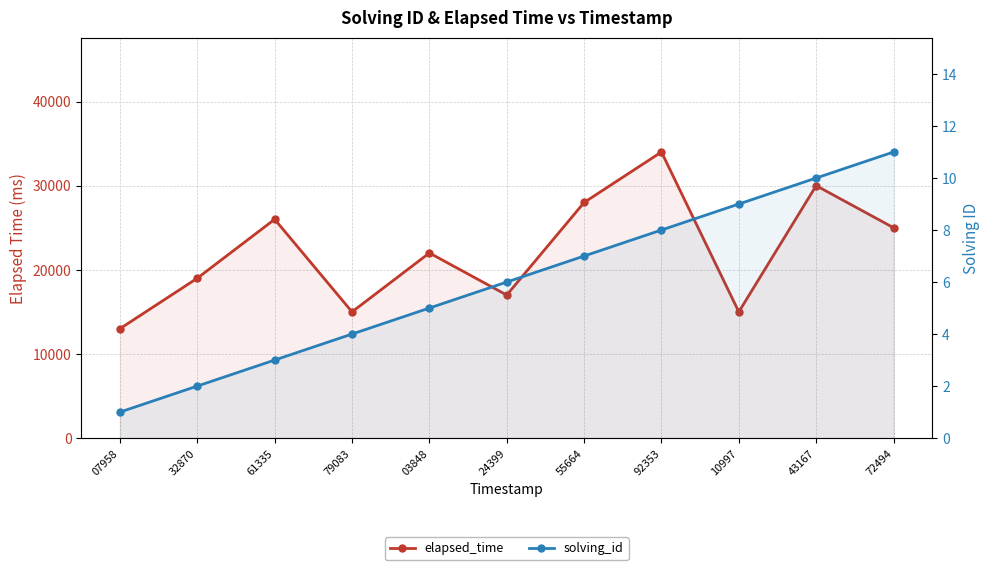

In elapsed_time, how many points are lower than both neighbors (excluding endpoints)?

3